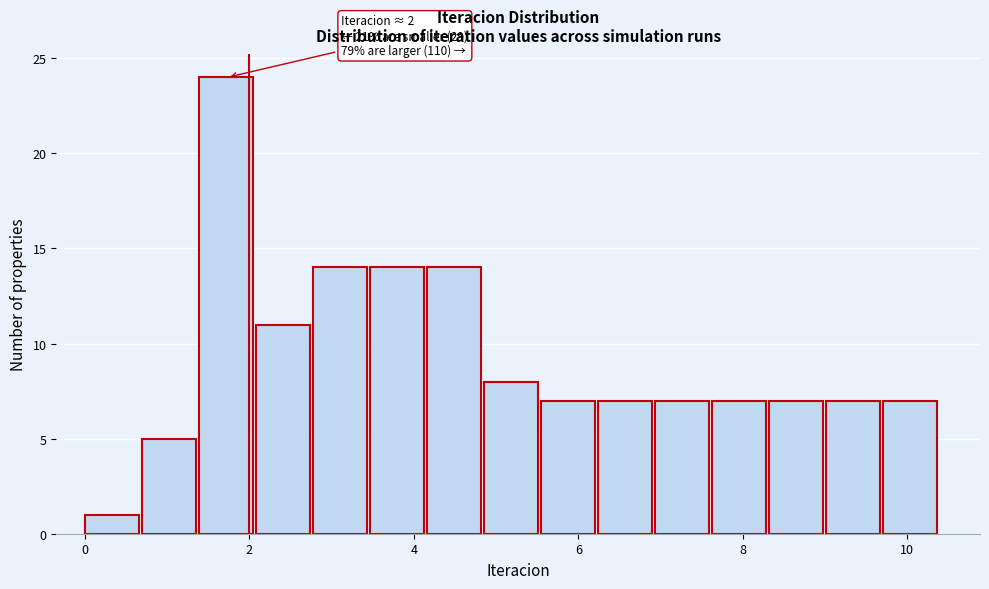

Around what value on the x-axis is the tallest bar? Give the approximate position of its centre, as read against the axis.

1.8